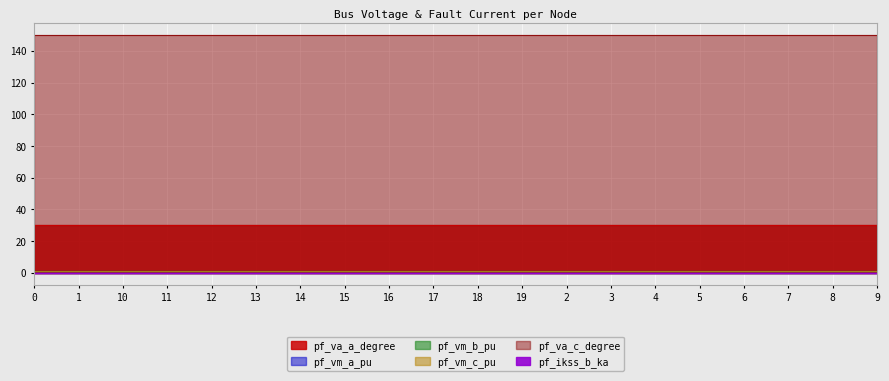

Reading left to right, extract all data points from this chart.

pf_va_a_degree: 0=30.0	1=30.0	10=29.8	11=30.0	12=30.0	13=30.0	14=30.0	15=30.0	16=30.0	17=30.0	18=30.0	19=30.0	2=30.0	3=30.0	4=30.0	5=30.0	6=30.0	7=30.0	8=29.8	9=29.8
pf_vm_a_pu: 0=150.0	1=150.0	10=150.1	11=150.0	12=150.0	13=150.0	14=150.0	15=150.0	16=150.0	17=150.0	18=150.0	19=150.0	2=150.0	3=150.0	4=150.0	5=150.0	6=150.0	7=150.0	8=150.1	9=150.1
pf_vm_b_pu: 0=1.0	1=1.0	10=1.0	11=1.0	12=1.0	13=1.0	14=1.0	15=1.0	16=1.0	17=1.0	18=1.0	19=1.0	2=1.0	3=1.0	4=1.0	5=1.0	6=1.0	7=1.0	8=1.0	9=1.0
pf_vm_c_pu: 0=1.0	1=1.0	10=1.0	11=1.0	12=1.0	13=1.0	14=1.0	15=1.0	16=1.0	17=1.0	18=1.0	19=1.0	2=1.0	3=1.0	4=1.0	5=1.0	6=1.0	7=1.0	8=1.0	9=1.0
pf_va_c_degree: 0=1.0	1=1.0	10=1.0	11=1.0	12=1.0	13=1.0	14=1.0	15=1.0	16=1.0	17=1.0	18=1.0	19=1.0	2=1.0	3=1.0	4=1.0	5=1.0	6=1.0	7=1.0	8=1.0	9=1.0
pf_ikss_b_ka: 0=0.0	1=0.0	10=0.0	11=0.0	12=0.0	13=0.0	14=0.0	15=0.0	16=0.0	17=0.0	18=0.0	19=0.0	2=0.0	3=0.0	4=0.0	5=0.0	6=0.0	7=0.0	8=0.1	9=0.0